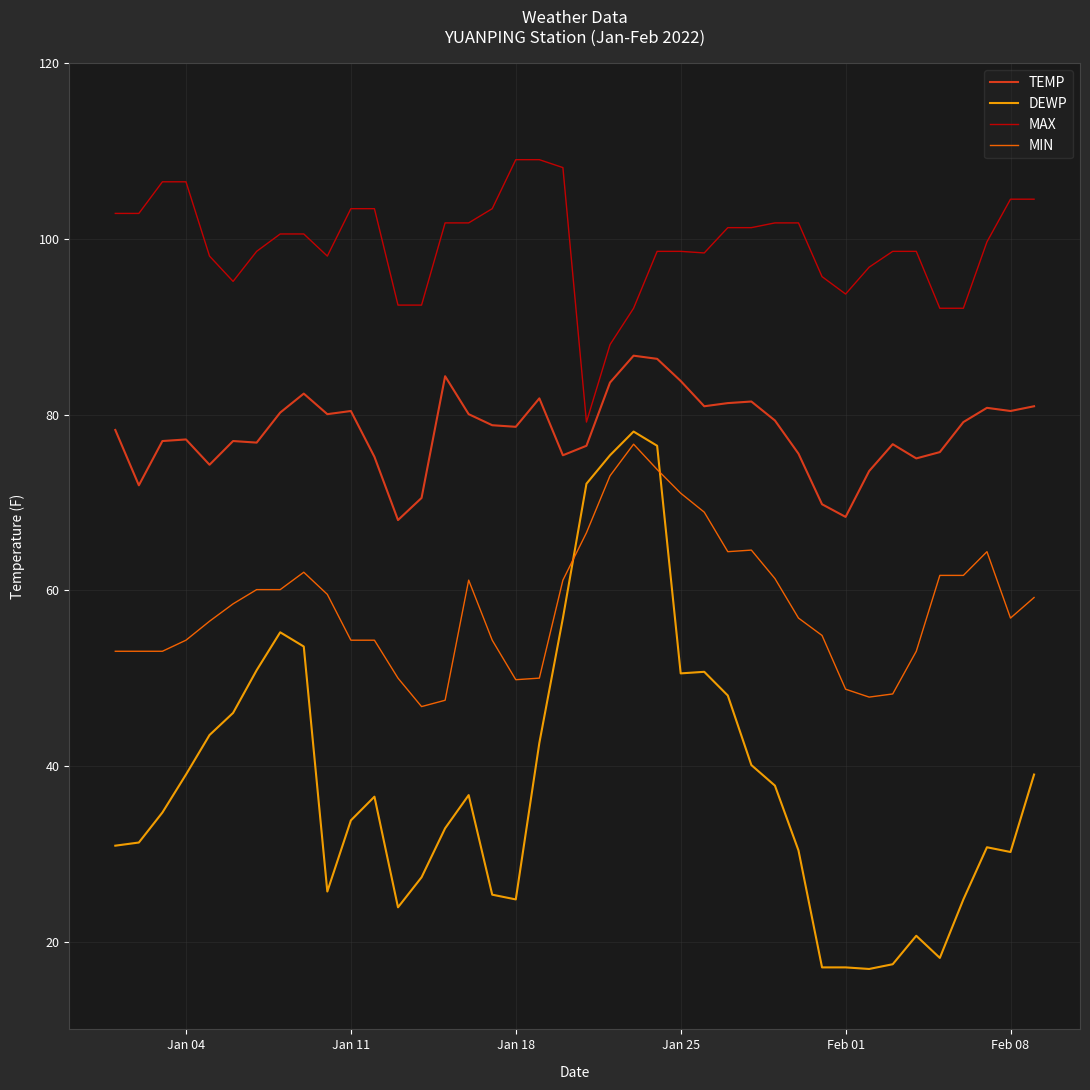

What is the highest value of the TEMP series?

86.7